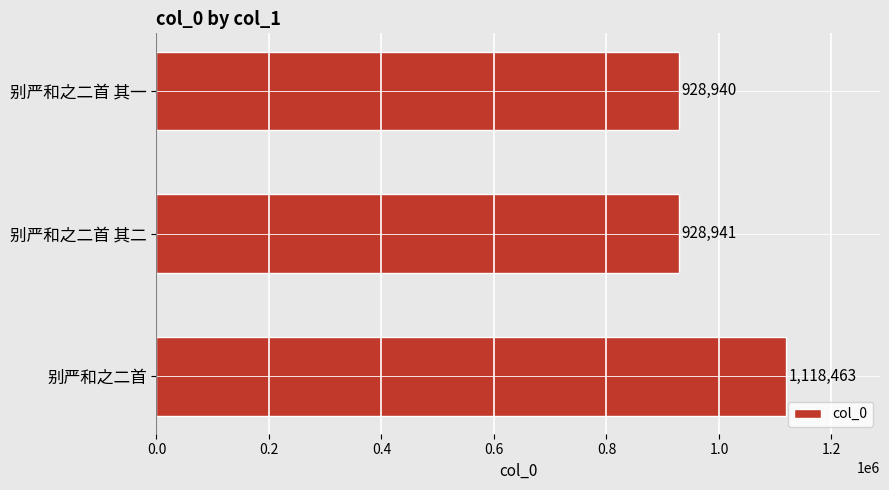

True or false: the data shows 520074 at 别严和之二首.

False